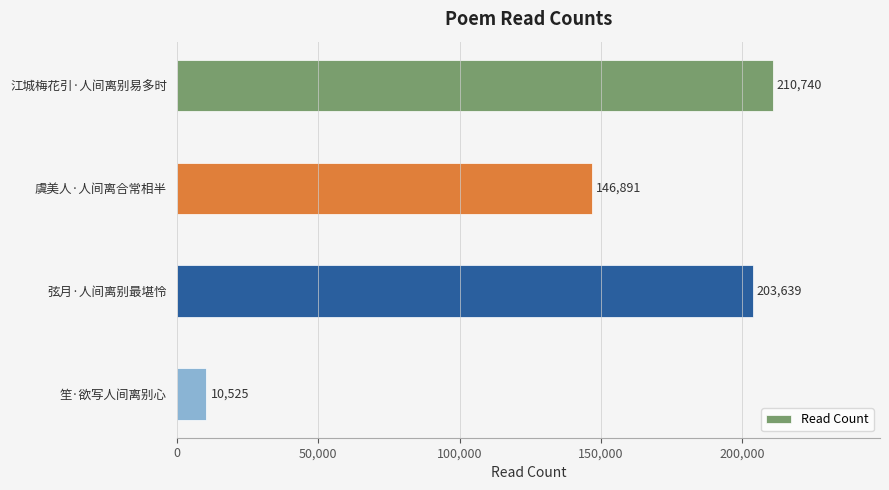

What is the value of the 1st bar from the top?

210740